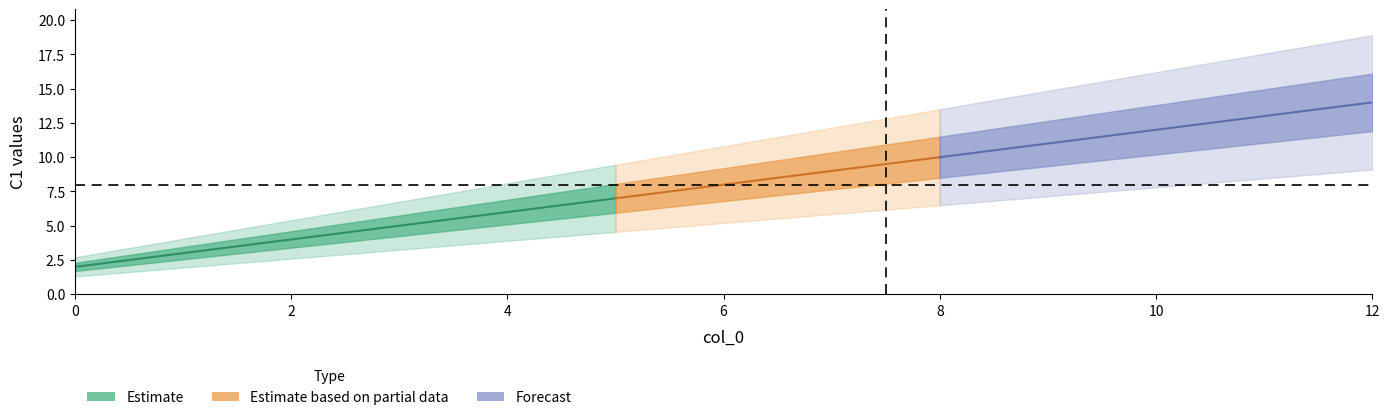

True or false: there are more than 1 points higher than both neighbors.

False